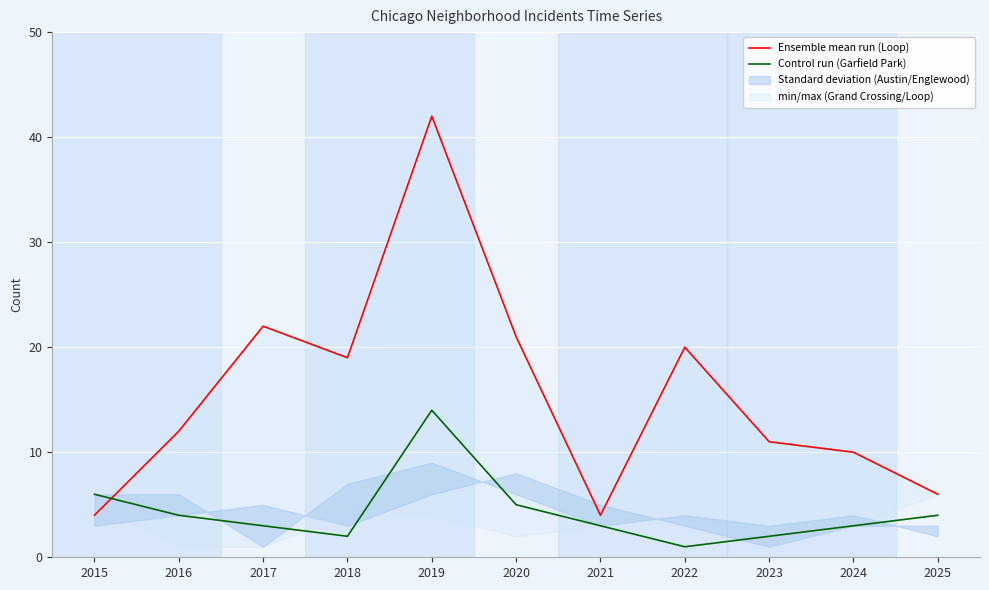

What is the sum of the Control run (Garfield Park) values at 2020 and 2022?

6